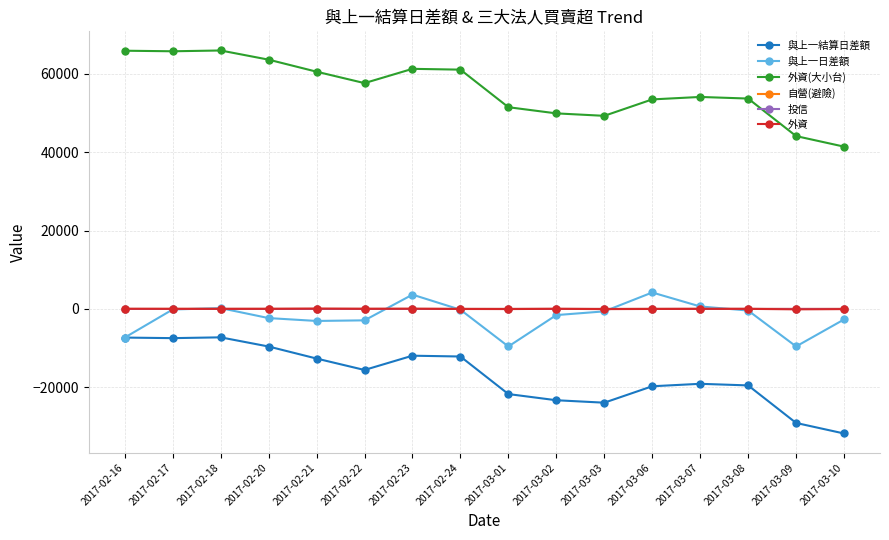

Is the value of 與上一日差額 at 2017-02-16 greater than the value of 與上一結算日差額 at 2017-03-10?

Yes